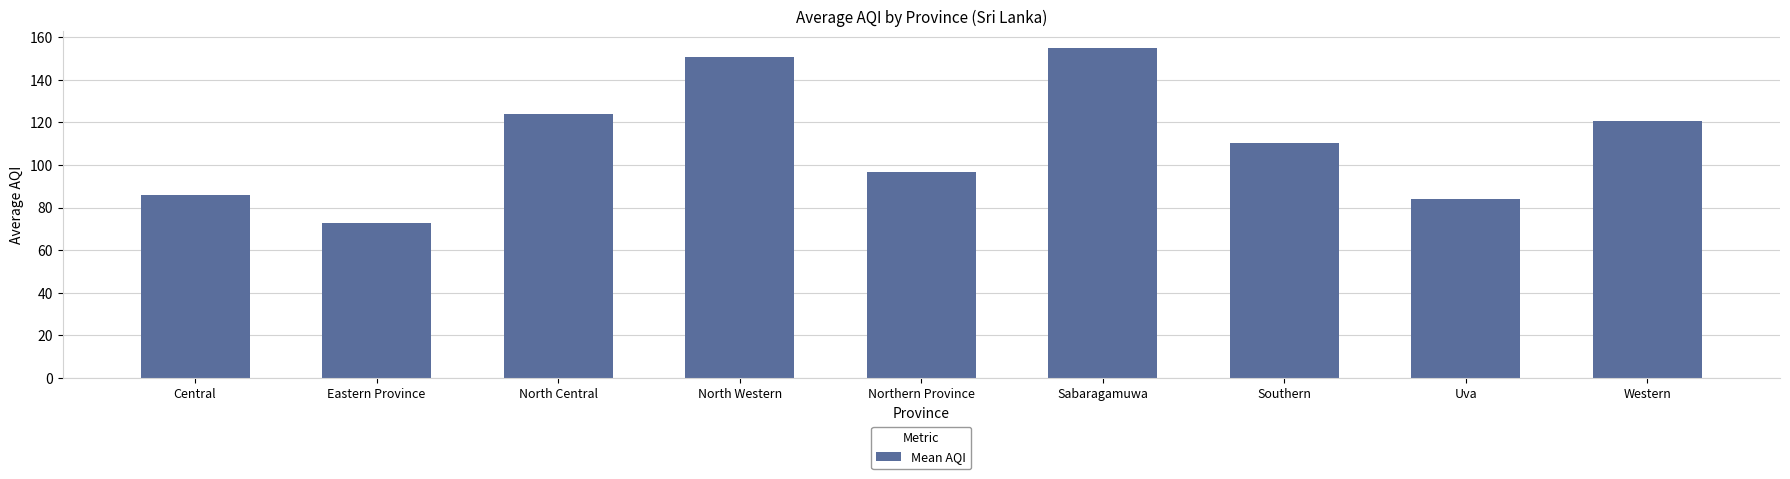

What is the difference between the maximum and second lowest values?

71.0